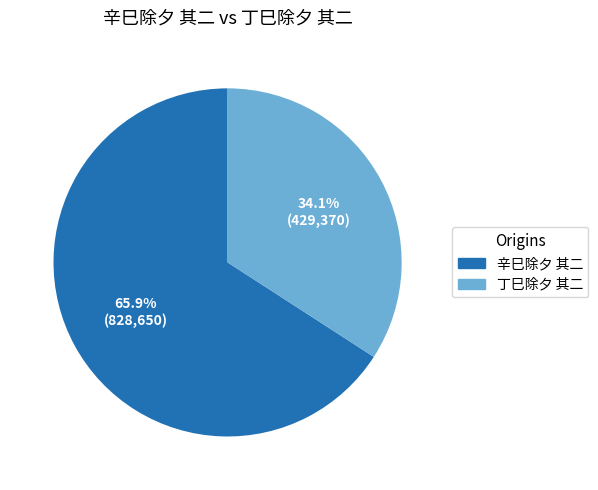

What percentage do 辛巳除夕 其二 and 丁巳除夕 其二 together represent?

100.0%